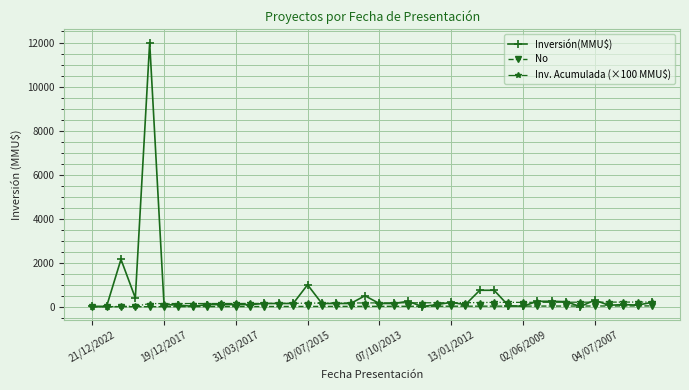

How many series are shown in this chart?

3